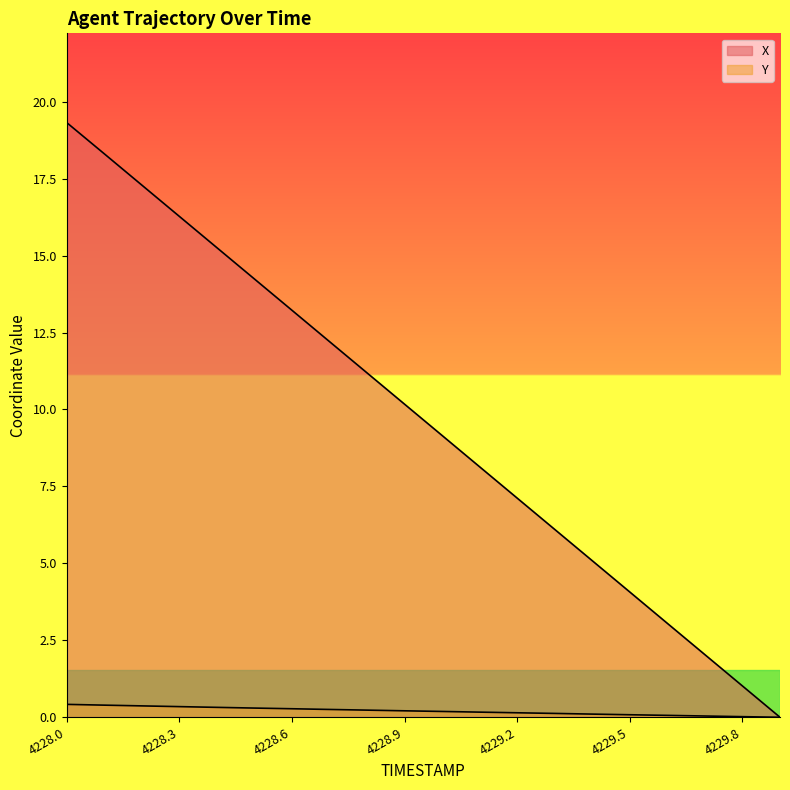

Reading left to right, extract all data points from this chart.

X: 4228.0=19.3	4228.1=18.3	4228.2=17.3	4228.3=16.3	4228.4=15.3	4228.5=14.2	4228.6=13.2	4228.7=12.2	4228.8=11.2	4228.9=10.2	4229.0=9.2	4229.1=8.1	4229.2=7.1	4229.3=6.1	4229.4=5.1	4229.5=4.1	4229.6=3.1	4229.7=2.0	4229.8=1.0	4229.9=0.0
Y: 4228.0=0.4	4228.1=0.4	4228.2=0.4	4228.3=0.3	4228.4=0.3	4228.5=0.3	4228.6=0.3	4228.7=0.3	4228.8=0.2	4228.9=0.2	4229.0=0.2	4229.1=0.2	4229.2=0.1	4229.3=0.1	4229.4=0.1	4229.5=0.1	4229.6=0.1	4229.7=0.0	4229.8=0.0	4229.9=0.0